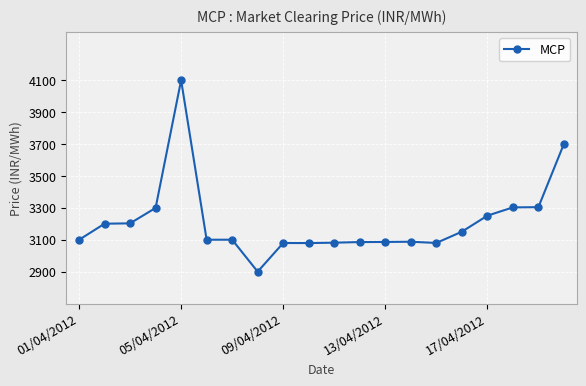

What is the minimum value shown in the chart?

2900.0